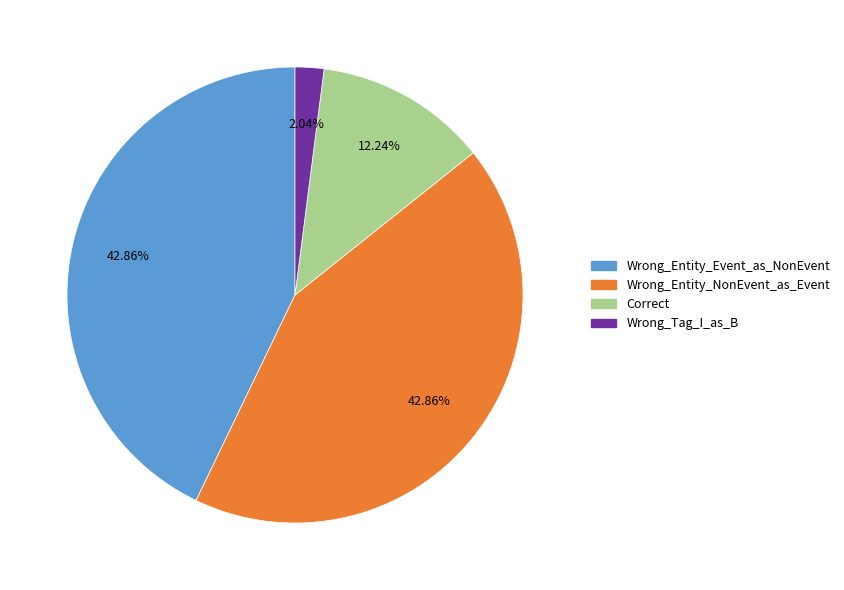

Is there any slice that represents more than half of the pie?

No